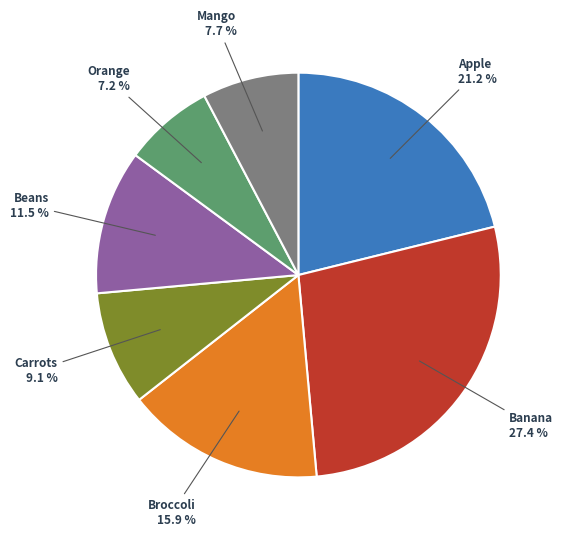

Does any single category account for the majority?

No